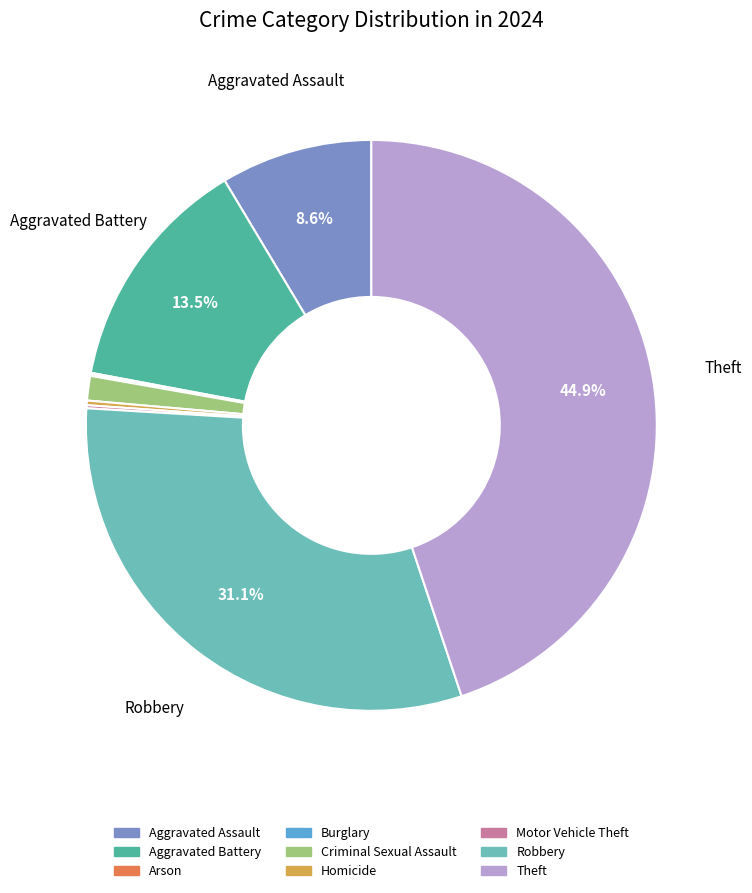

Do Criminal Sexual Assault and Theft together represent more than half of the pie?

No